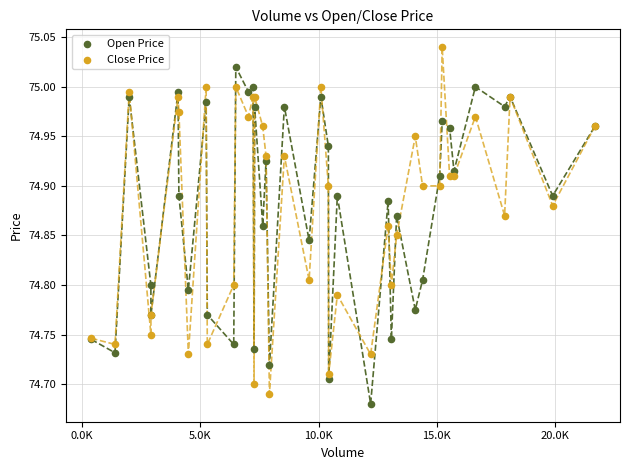

Which series reaches the maximum Y coordinate?

Close Price